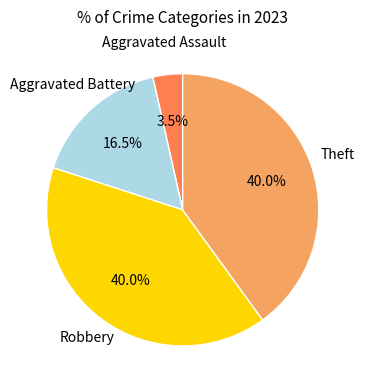

Is there any slice that represents more than half of the pie?

No